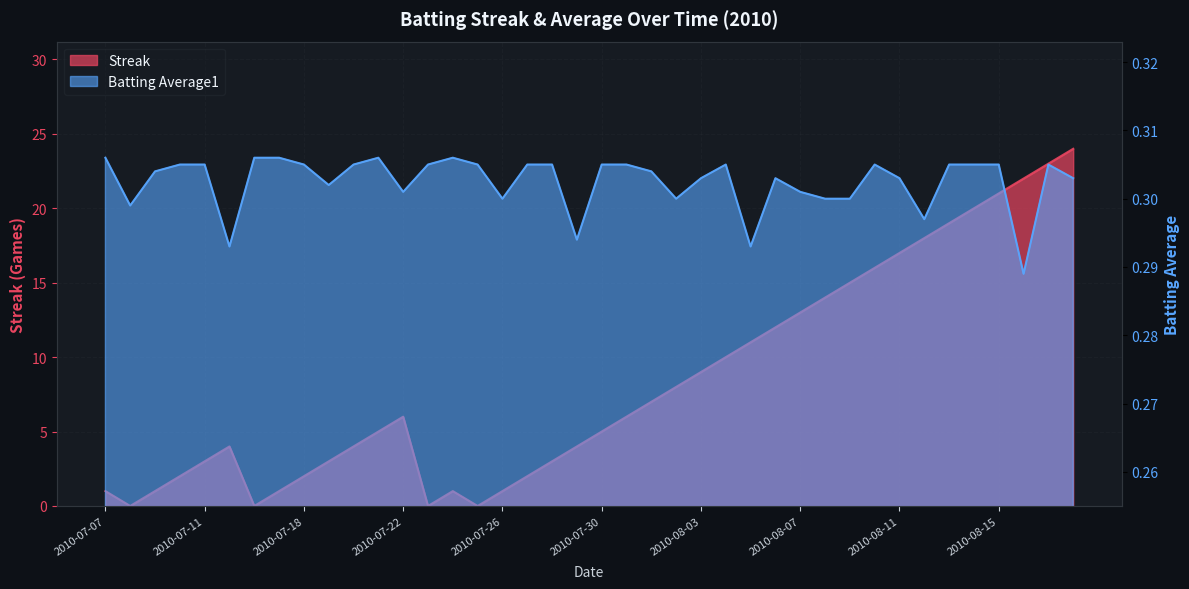

Is the value of Batting Average1 at 2010-07-16 greater than the value of Streak at 2010-08-03?

No